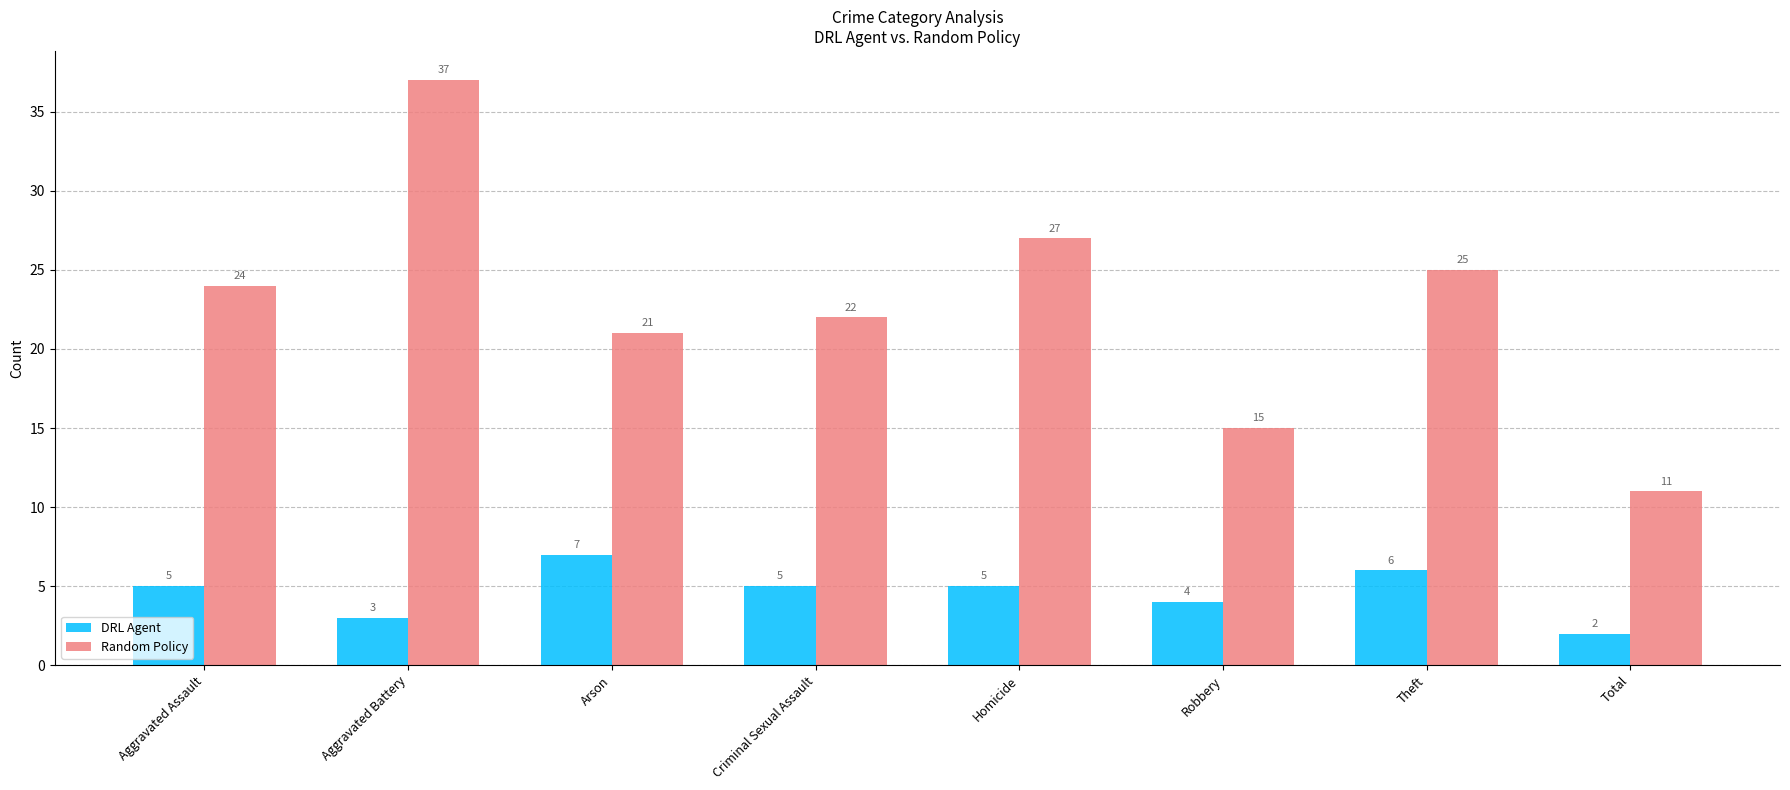

What is the label of the 5th bar from the right?

Criminal Sexual Assault